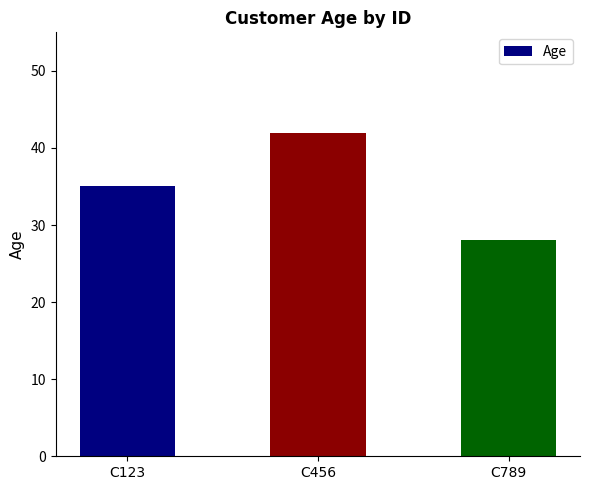

What is the sum of all values?

105